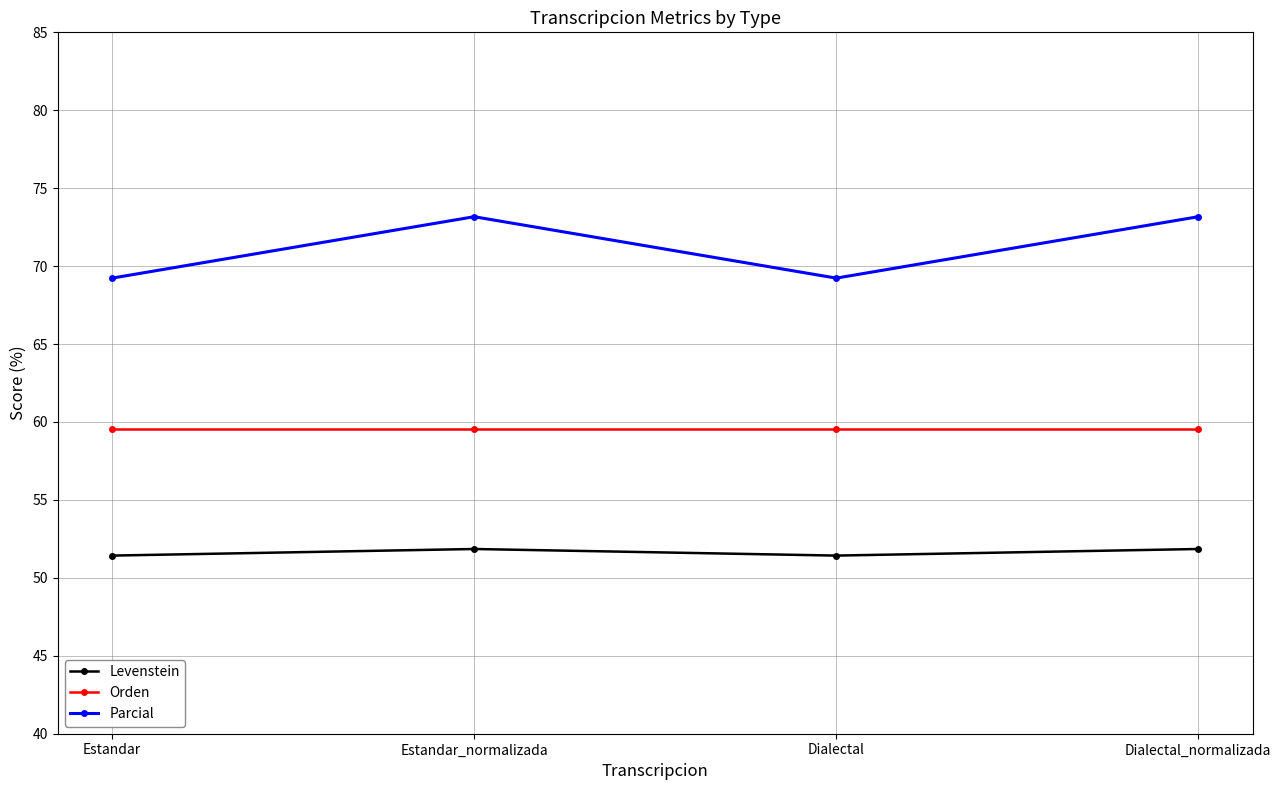

What are all the series names shown in the legend?

Levenstein, Orden, Parcial